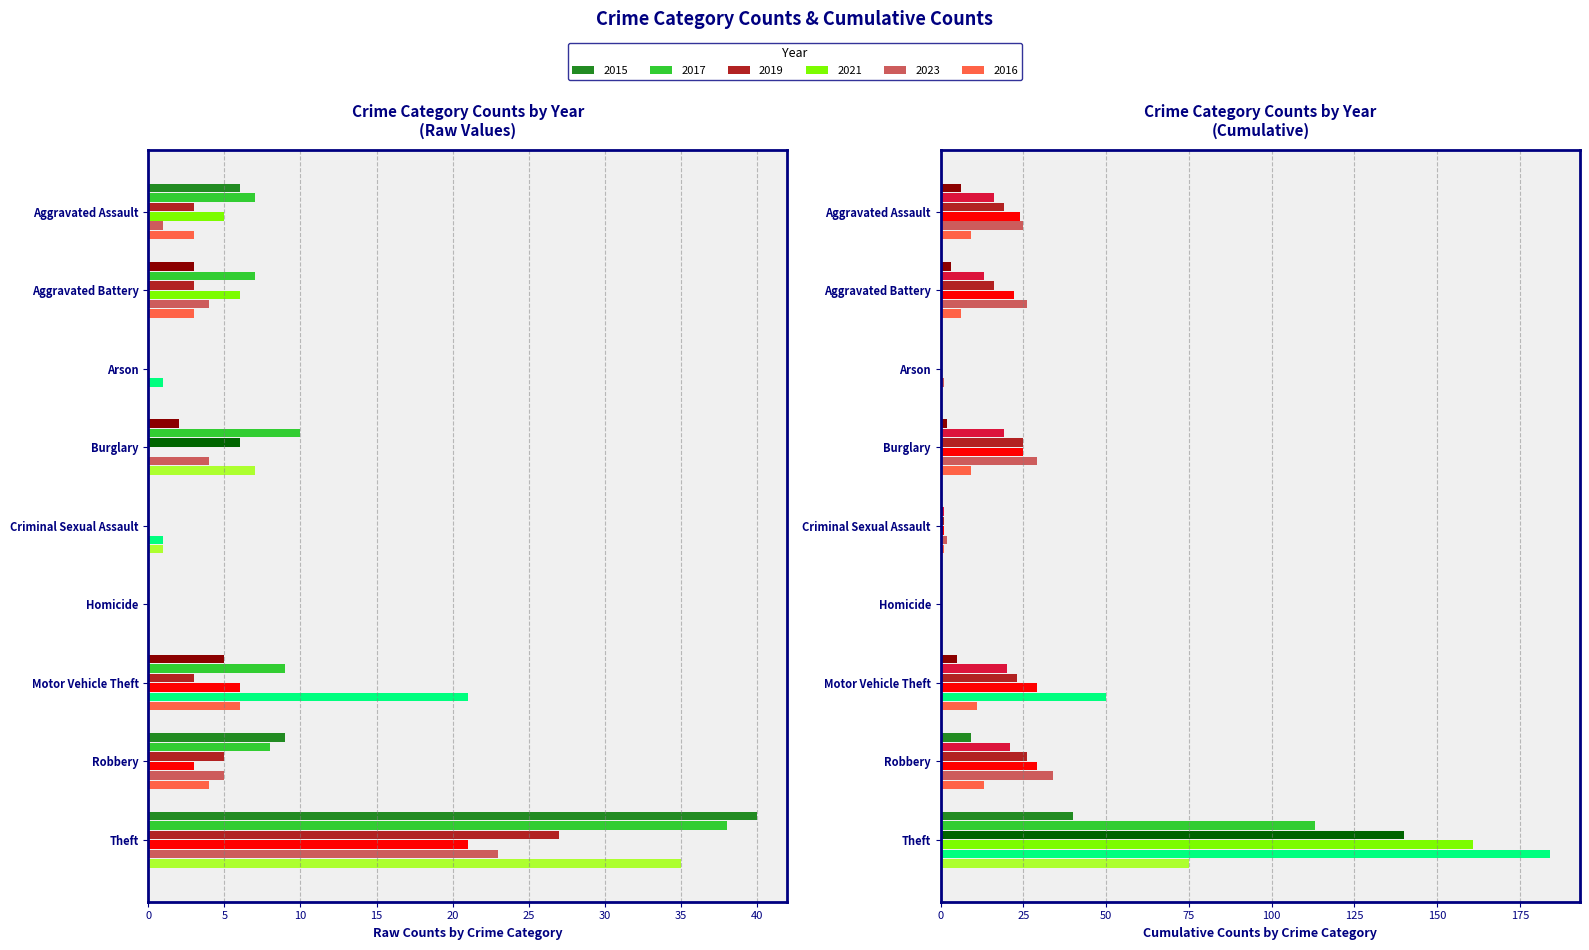

What is the spread (max minus min) of values at Aggravated Battery?

4